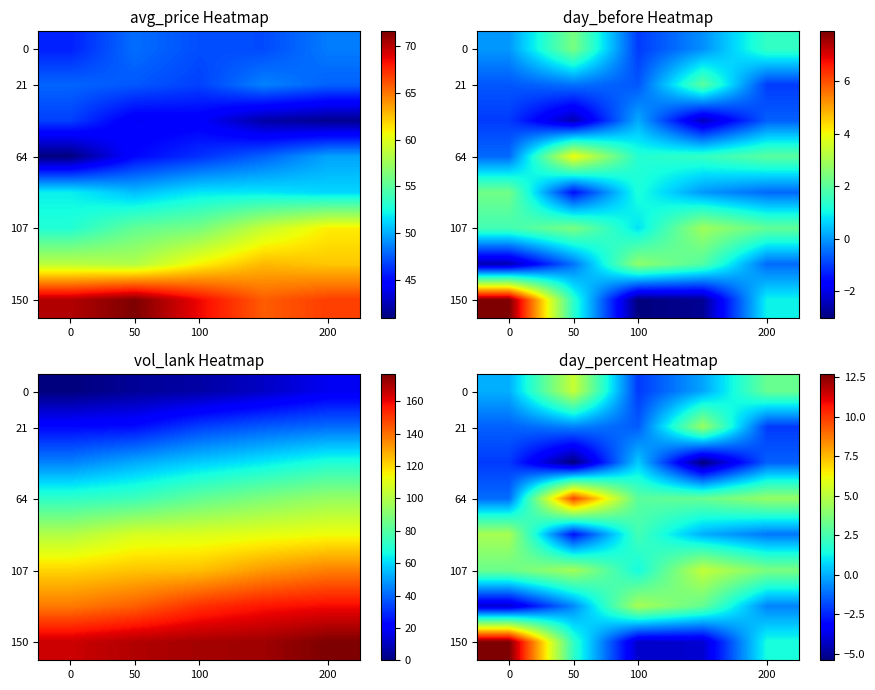

At which category is the sum across all series the highest?

50